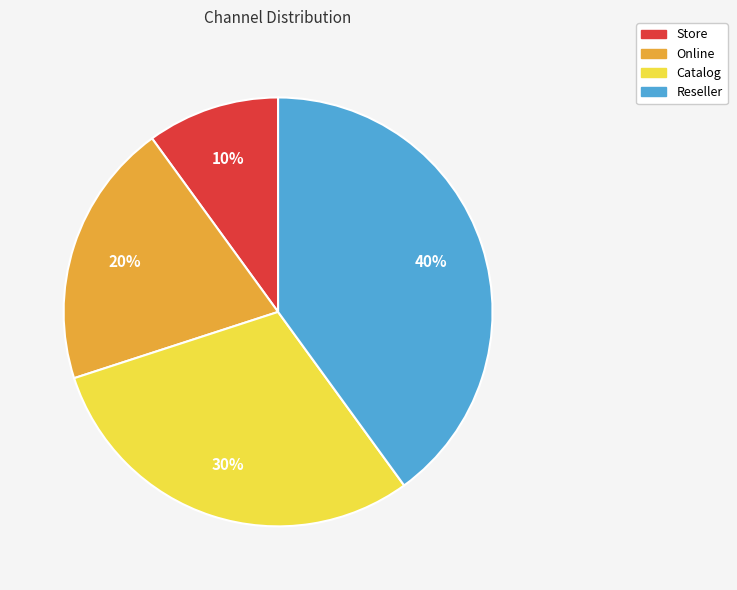

To the nearest percent, what is the difference between the largest and smallest slice percentages?

30%